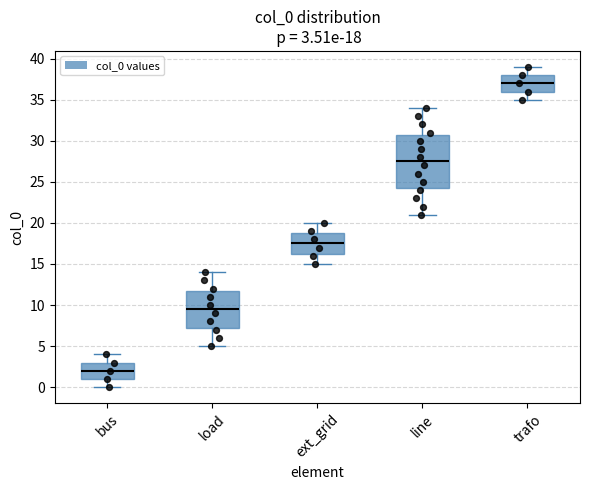

Which box has the highest median line?

trafo